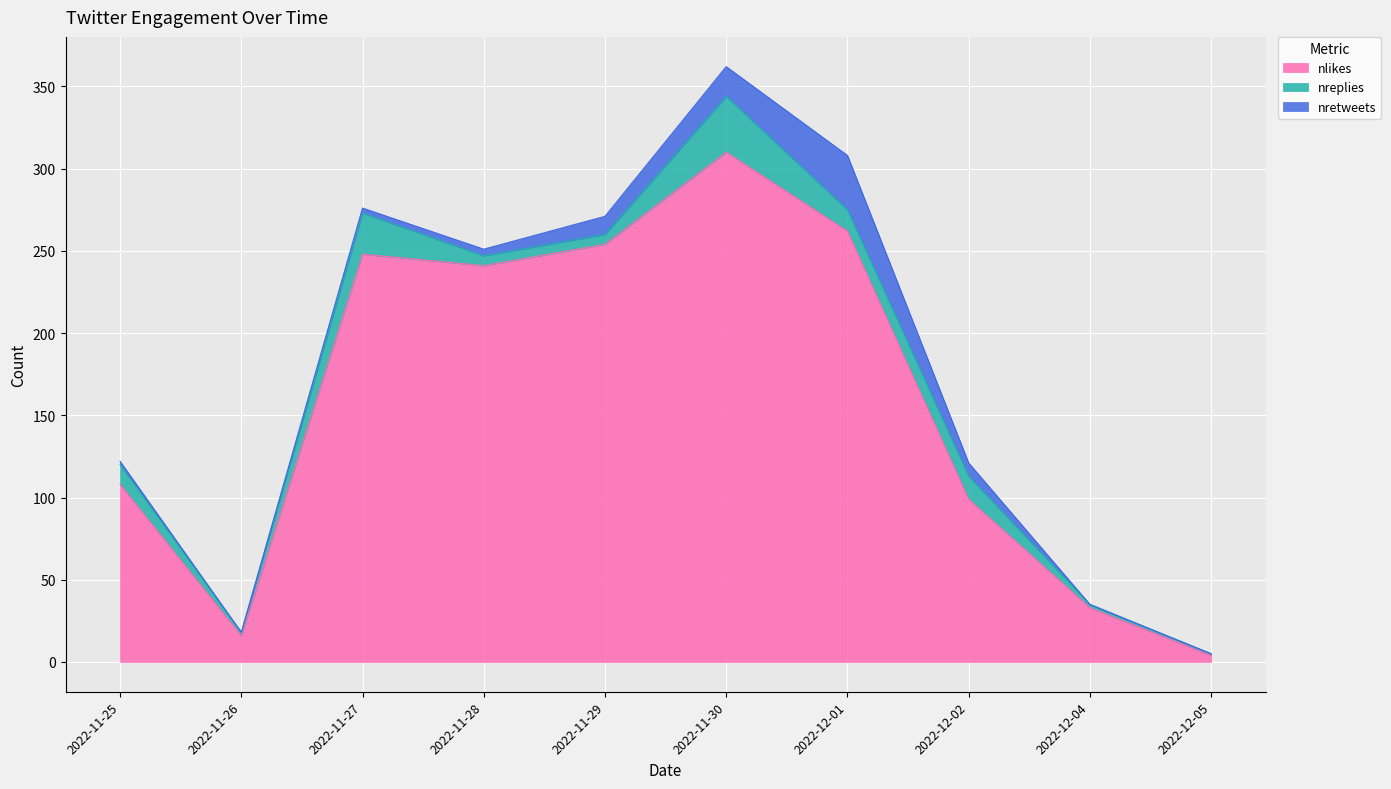

At 2022-11-29, list the series in order from largest to smallest.

nlikes, nretweets, nreplies